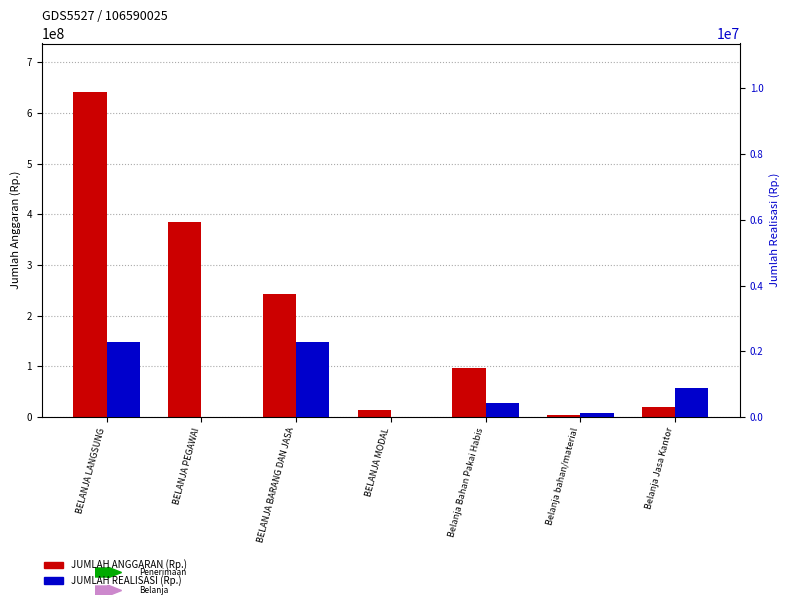

Which series changed the most between BELANJA LANGSUNG and BELANJA PEGAWAI?

JUMLAH ANGGARAN (Rp.)